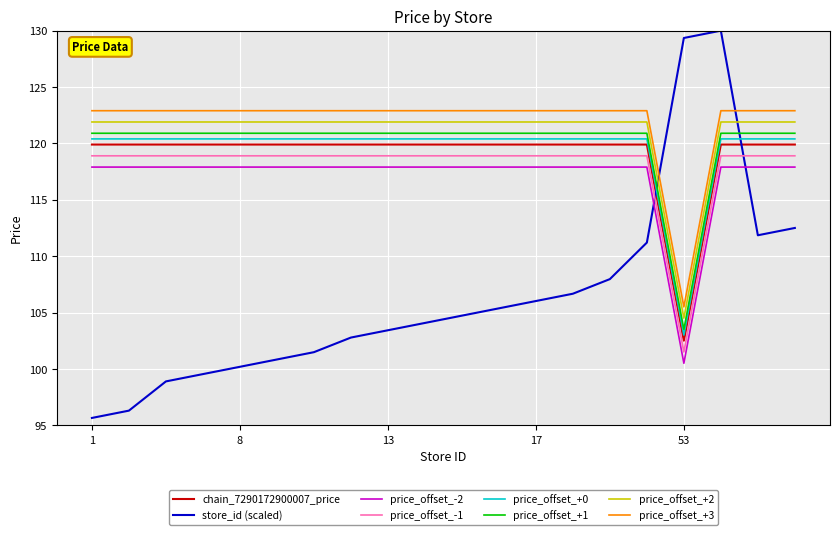

What is the maximum value shown in the chart?

130.0